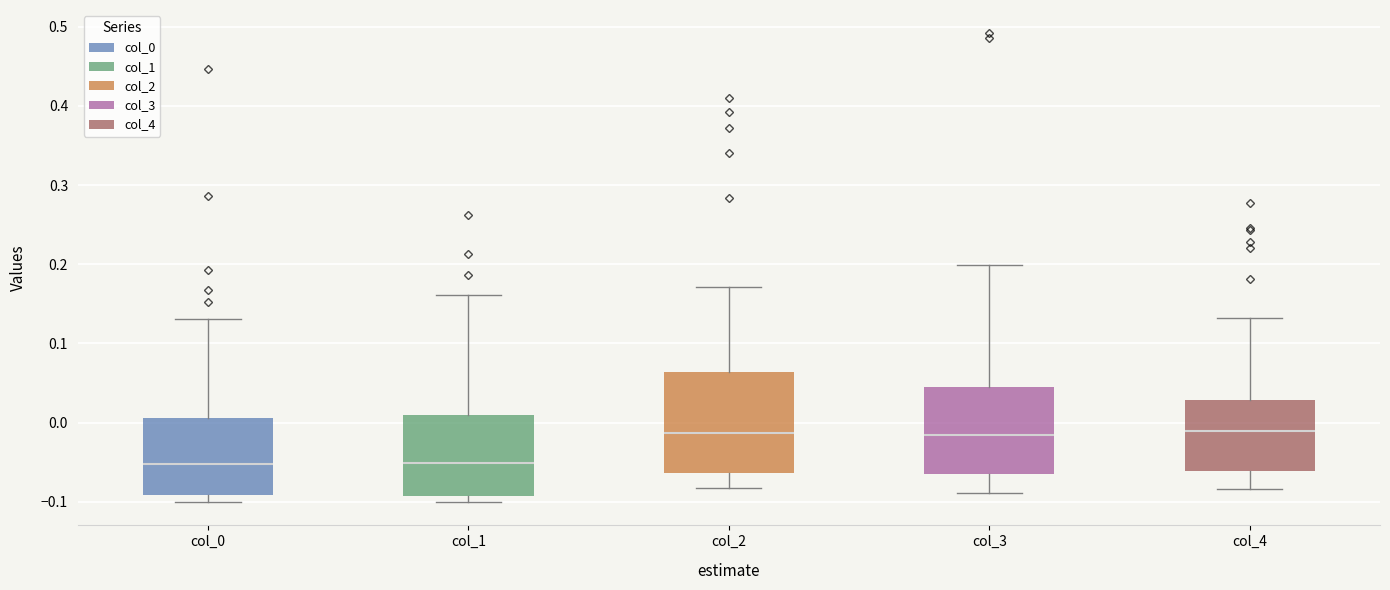

Where does the upper whisker of the box for col_4 end on the y-axis? The values are not printed on the chart, so give them approximately, as read against the axis.

0.13